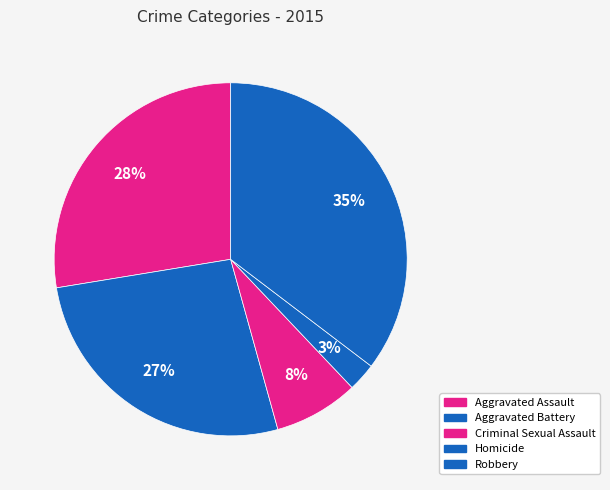

How many segments does this pie chart have?

5